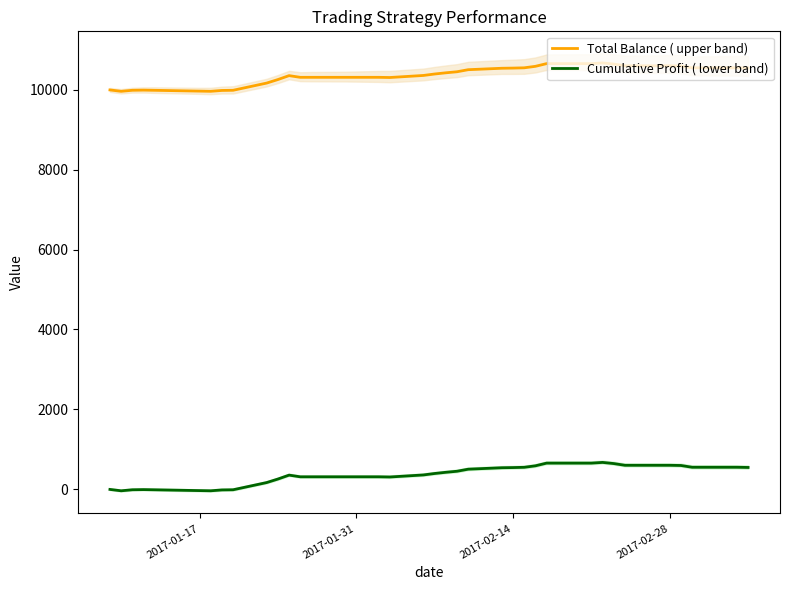

What is the minimum value for Total Balance ( upper band)?

9960.8